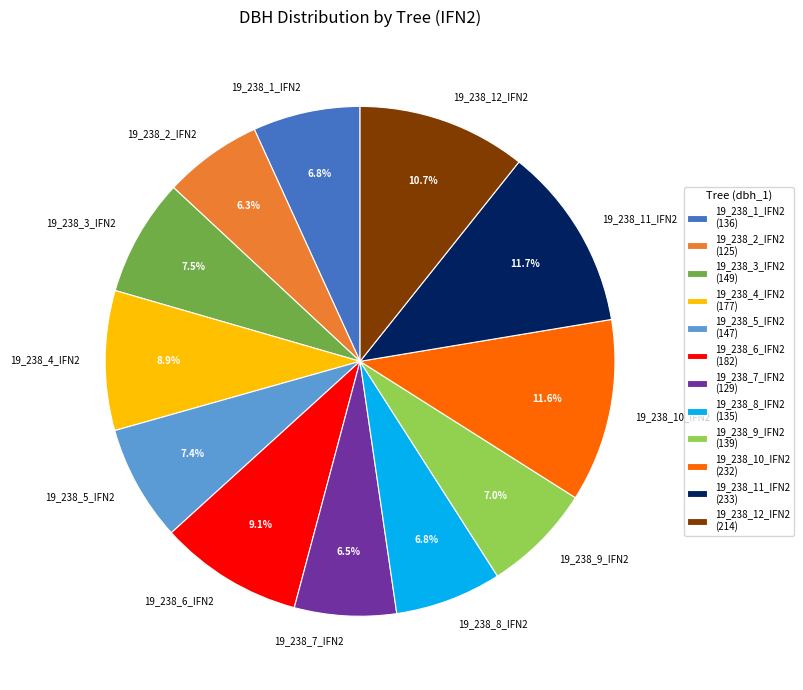

Count the number of slices in the pie.

12